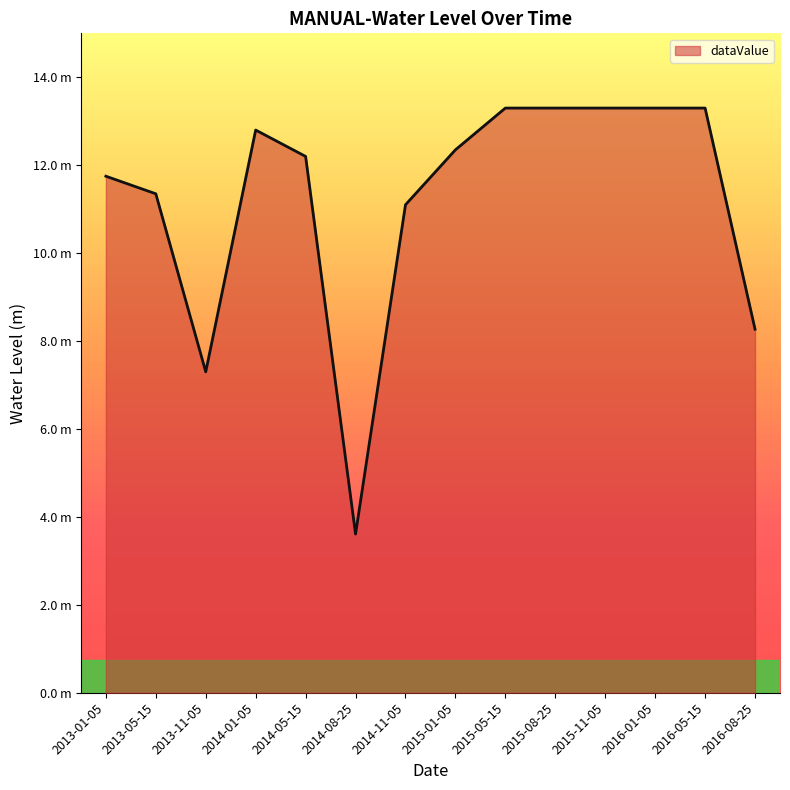

Between 2016-01-05 and 2014-01-05, which is larger?

2016-01-05